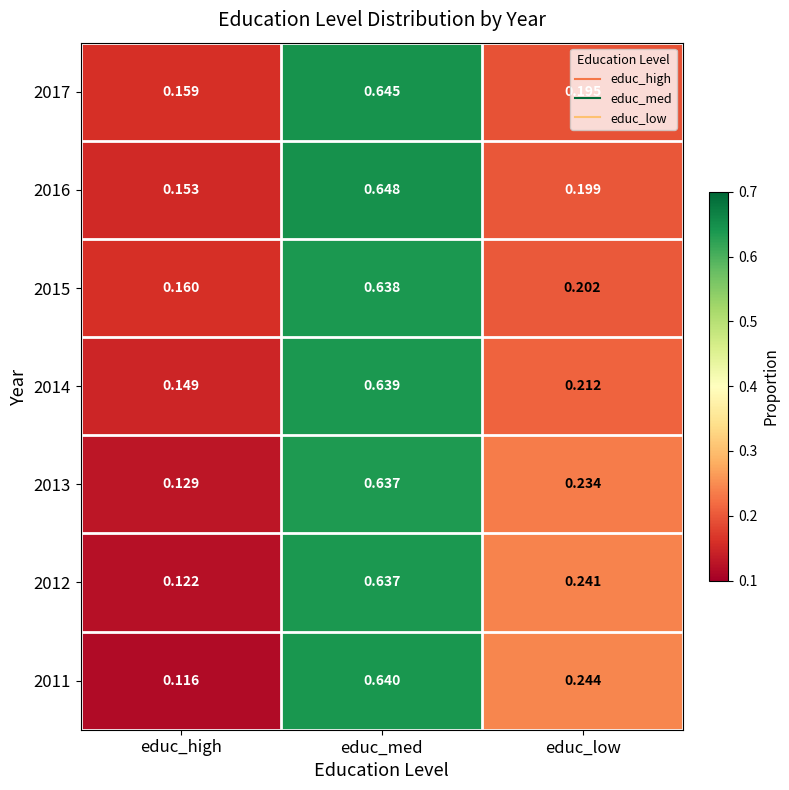

Which series changed the most between educ_med and educ_low?

2017